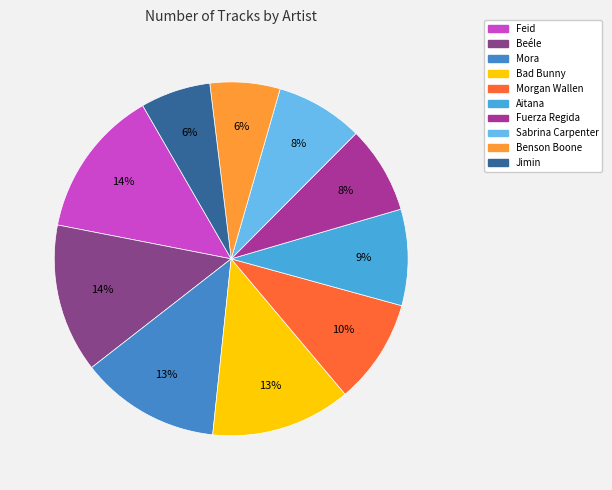

How many segments does this pie chart have?

10